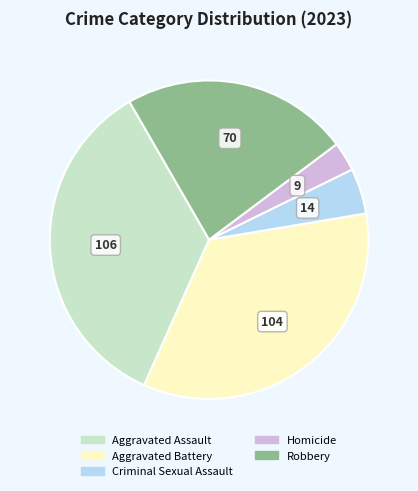

What is the smallest slice in the pie chart?

Homicide